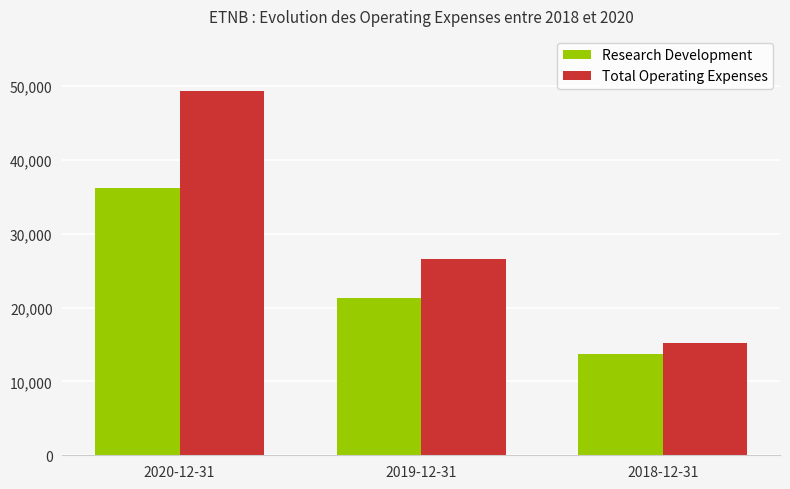

Reading right to left, what are all the values shown in this chart?

Research Development: 13700	21300	36200
Total Operating Expenses: 15200	26600	49400